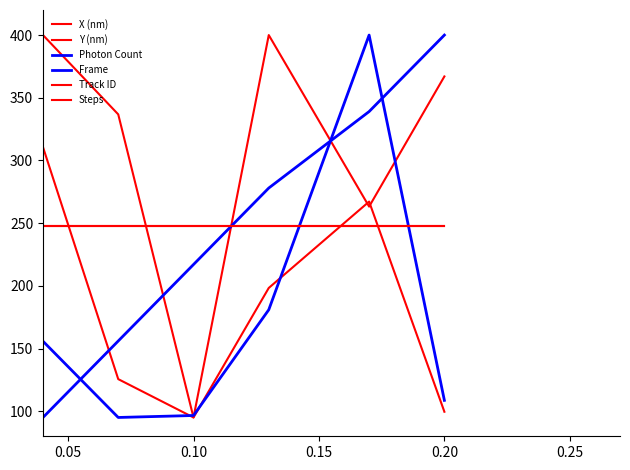

Is this an area chart (filled region under the line)?

No